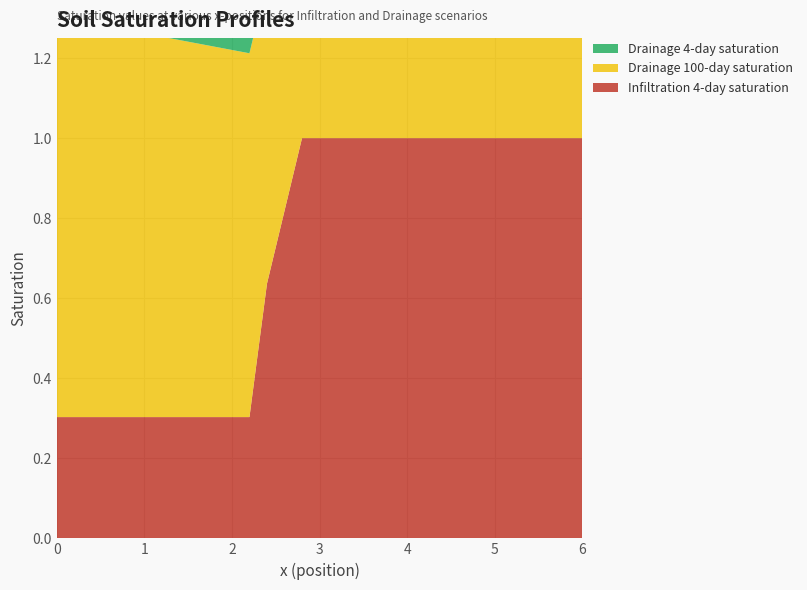

Reading left to right, extract all data points from this chart.

Infiltration 4-day saturation: 0=0.3	2.2=0.3	2.4=0.6	2.8=1.0	3.0=1.0	6.0=1.0
Drainage 100-day saturation: 0=1.0	2.2=0.9	2.4=0.8	2.8=0.6	3.0=0.6	6.0=0.5
Drainage 4-day saturation: 0=1.0	2.2=0.9	2.4=0.9	2.8=0.8	3.0=0.8	6.0=0.7